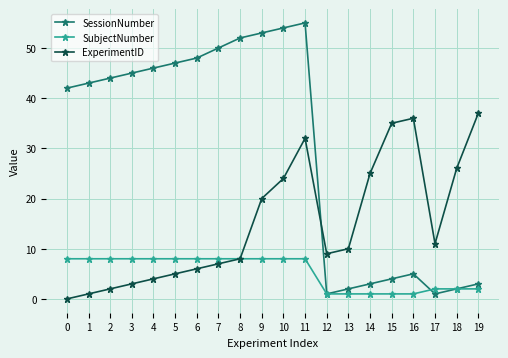

Which series has the widest spread of values?

SessionNumber